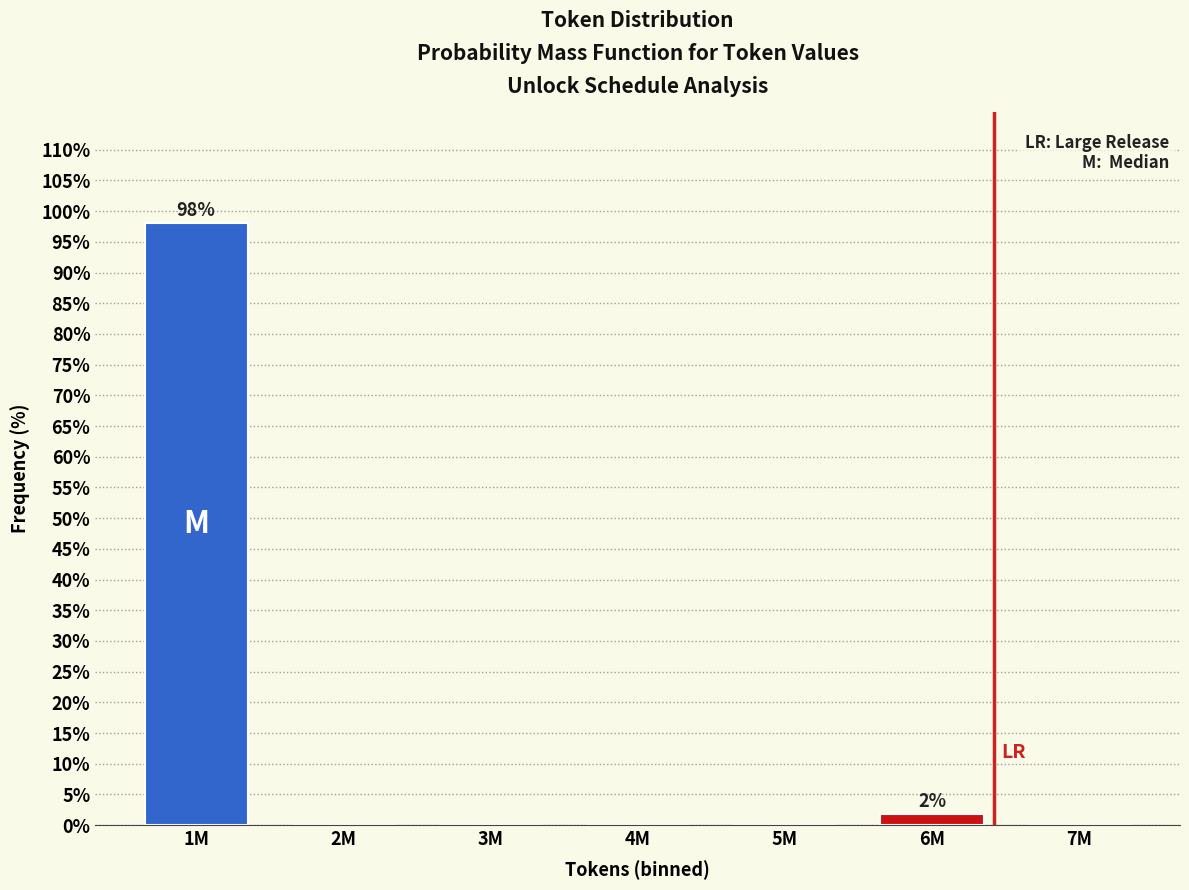

Reading left to right, transcribe all the data shown in this chart.

1M=98.1	2M=0.0	3M=0.0	4M=0.0	5M=0.0	6M=1.9	7M=0.0